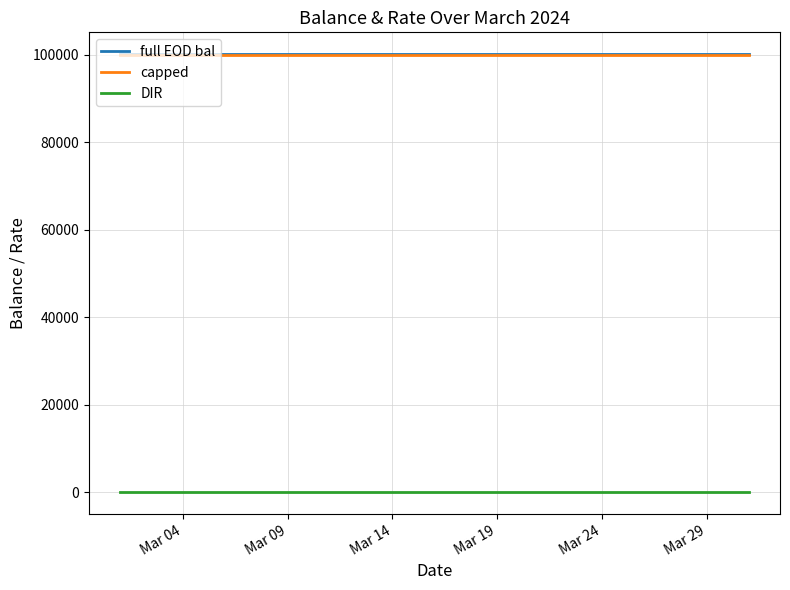

What is the greatest value displayed?

100100.0